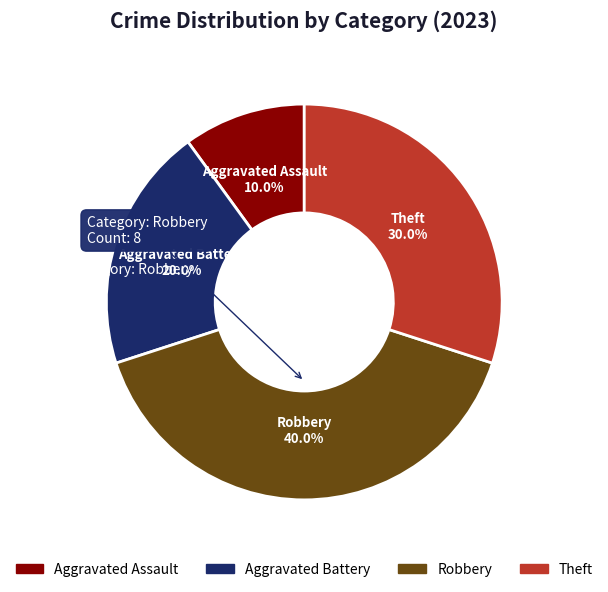

True or false: Aggravated Assault accounts for 24% of the total.

False